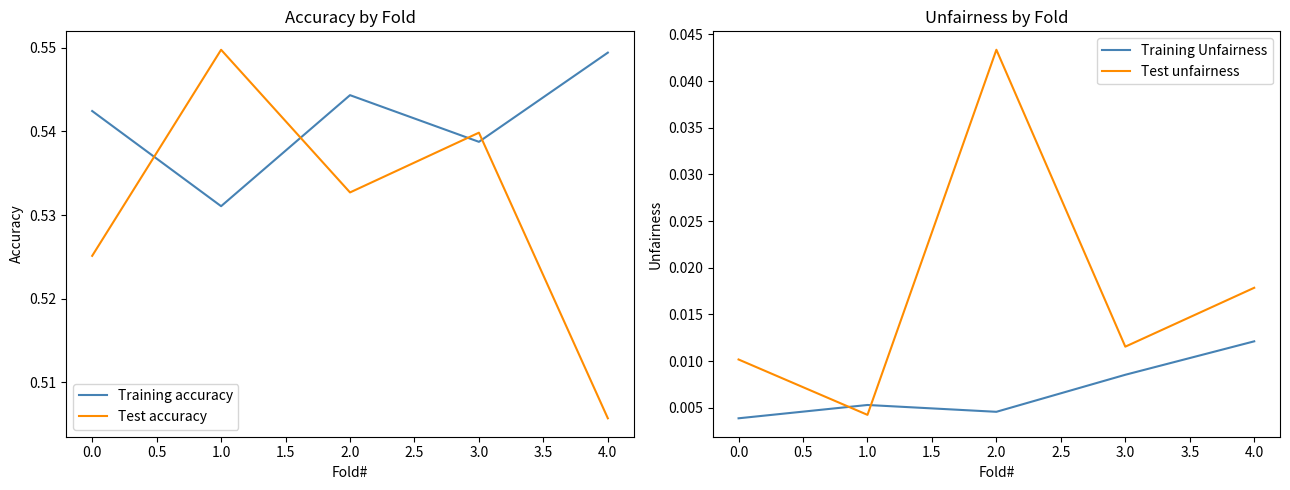

How many interior local peaks does the Test unfairness series have?

1